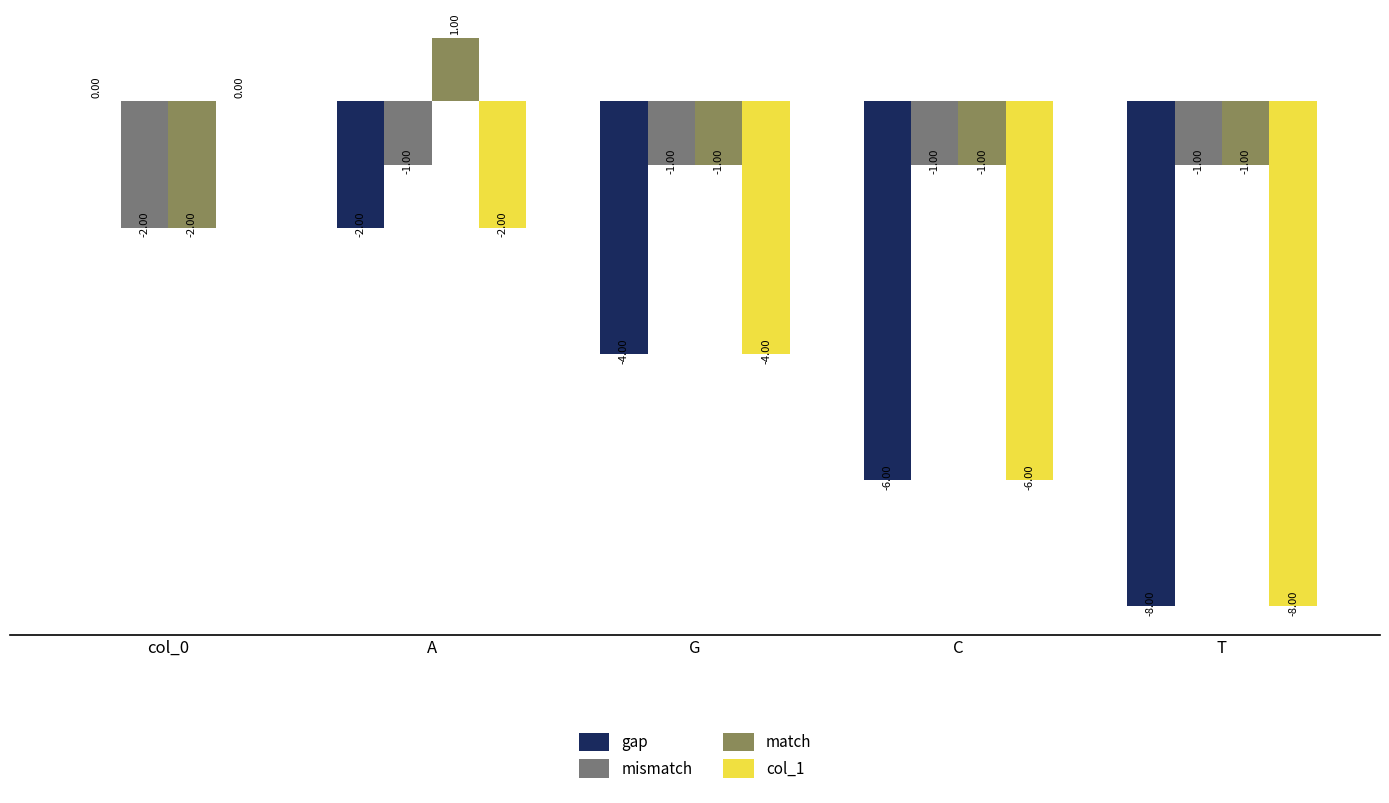

Which label corresponds to the largest value in the chart?

A